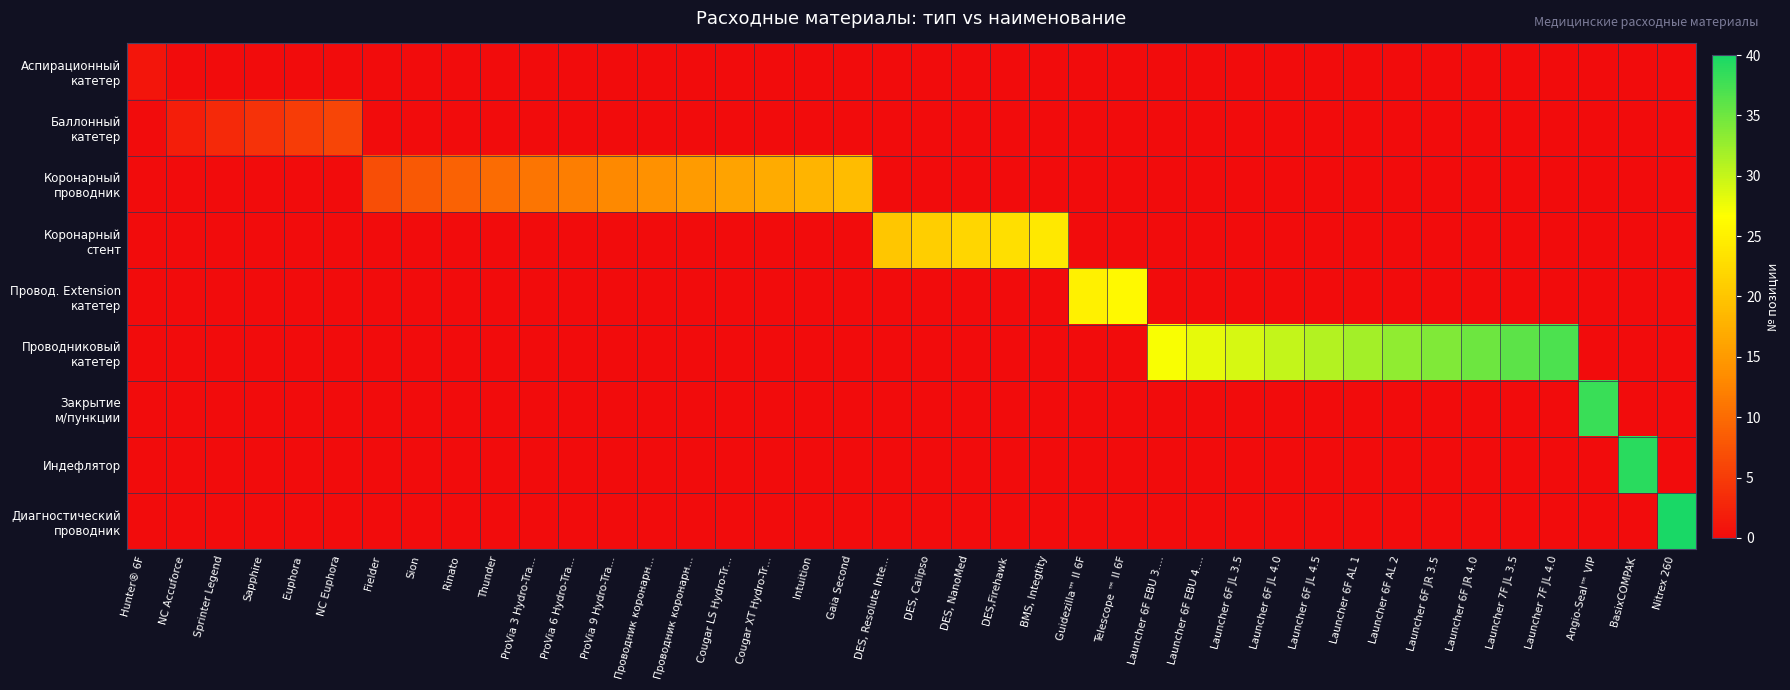

Rank the series by their maximum value, from highest to lowest.

Диагностический проводник, Индефлятор, Закрытие м/пункции, Проводниковый катетер, Провод. Extension катетер, Коронарный стент, Коронарный проводник, Баллонный катетер, Аспирационный катетер